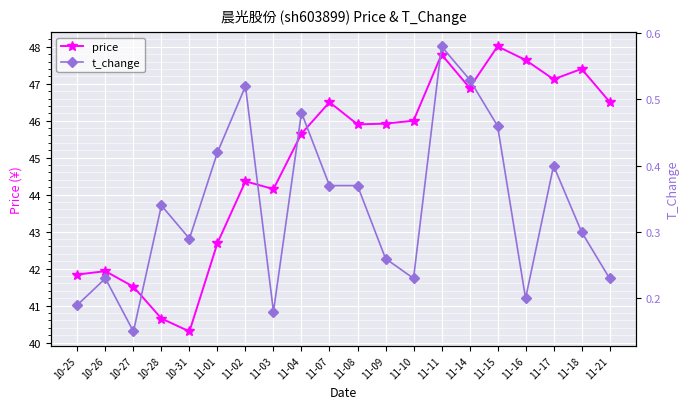

How many lines are shown in the chart?

2